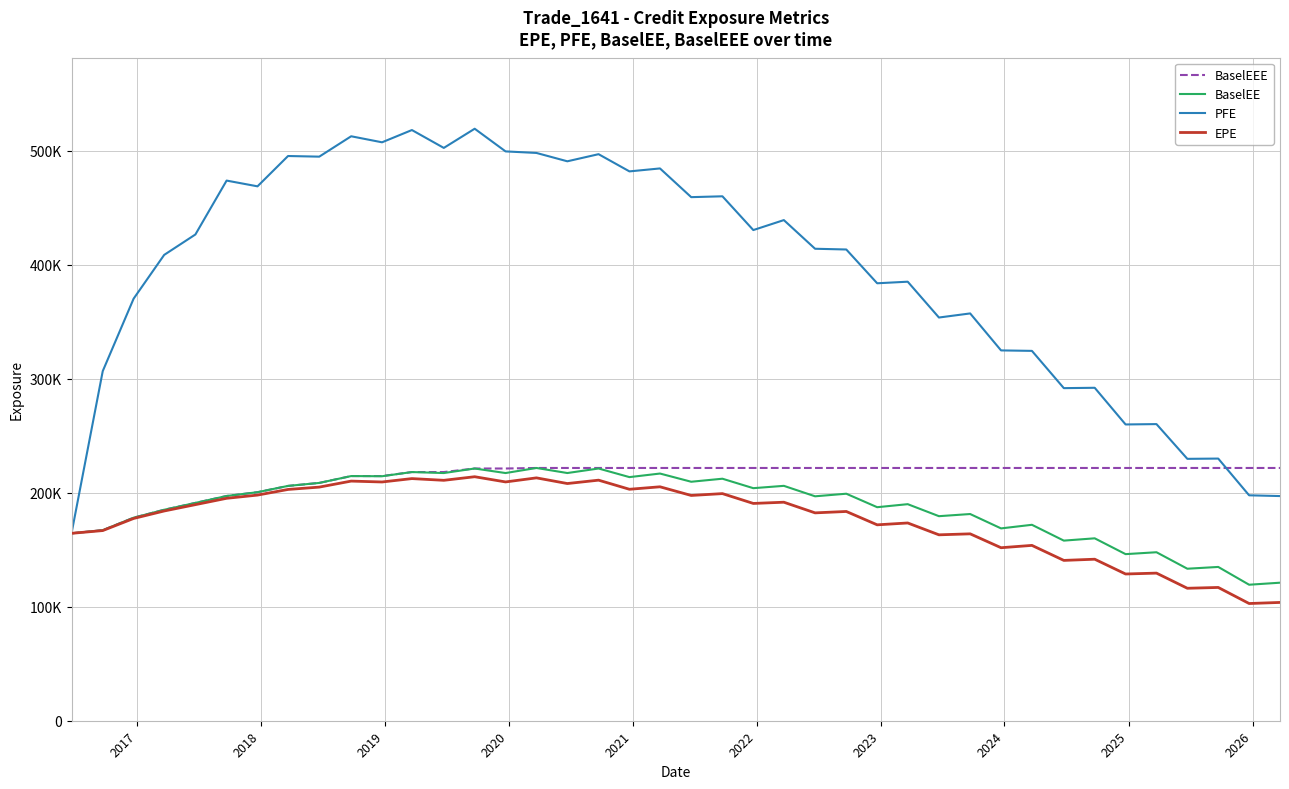

What are all the series names shown in the legend?

BaselEEE, BaselEE, PFE, EPE